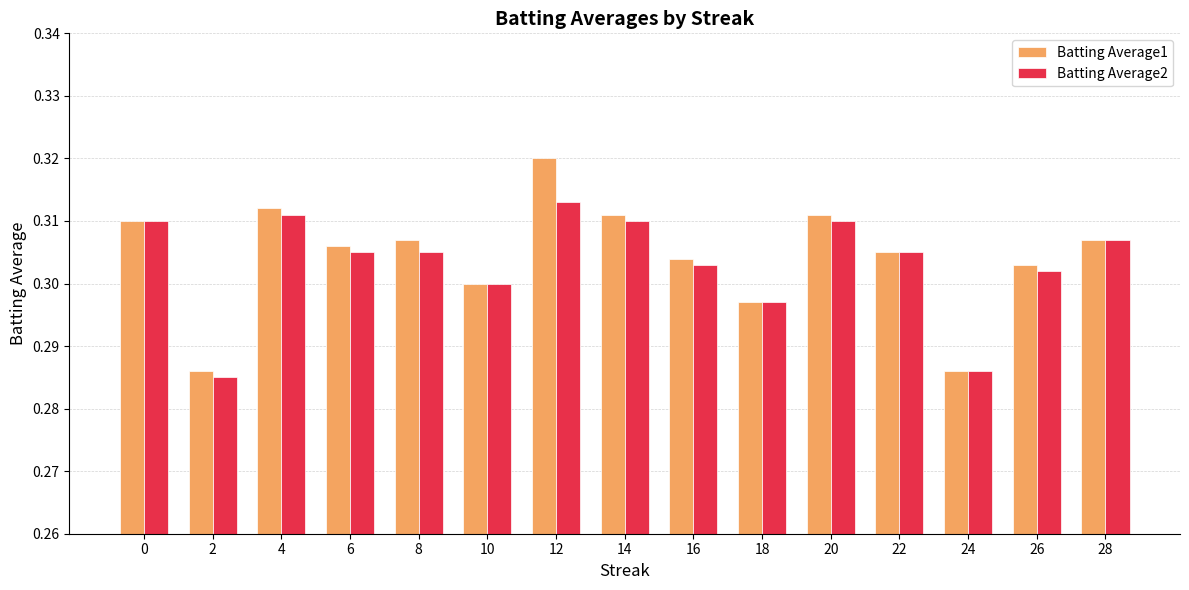

What is the sum of all Batting Average2 values?

4.5